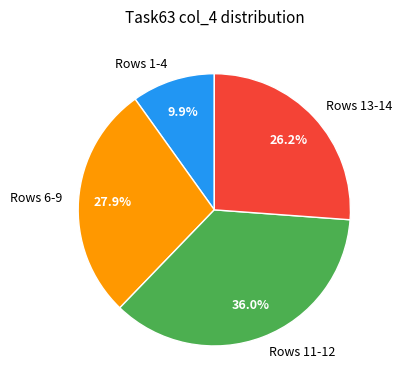

How much of the chart is everything except Rows 6-9?

72.1%